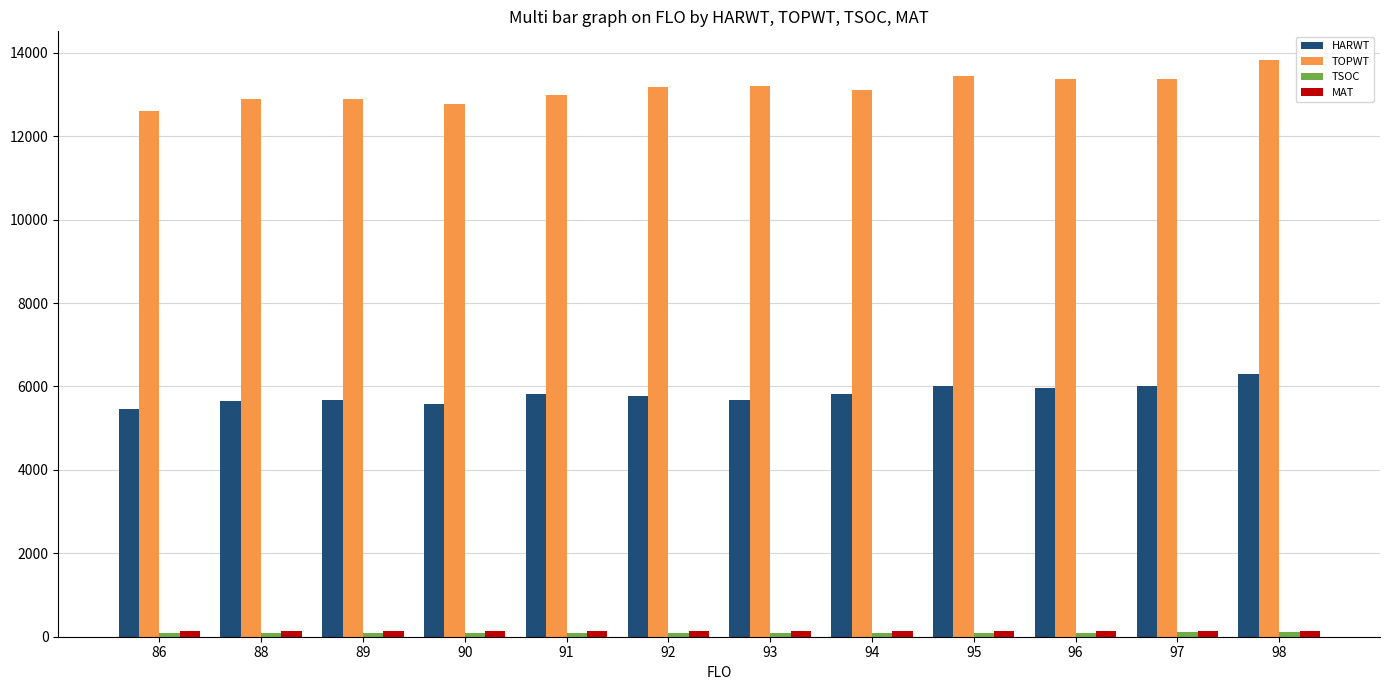

How many distinct data groups are displayed?

4